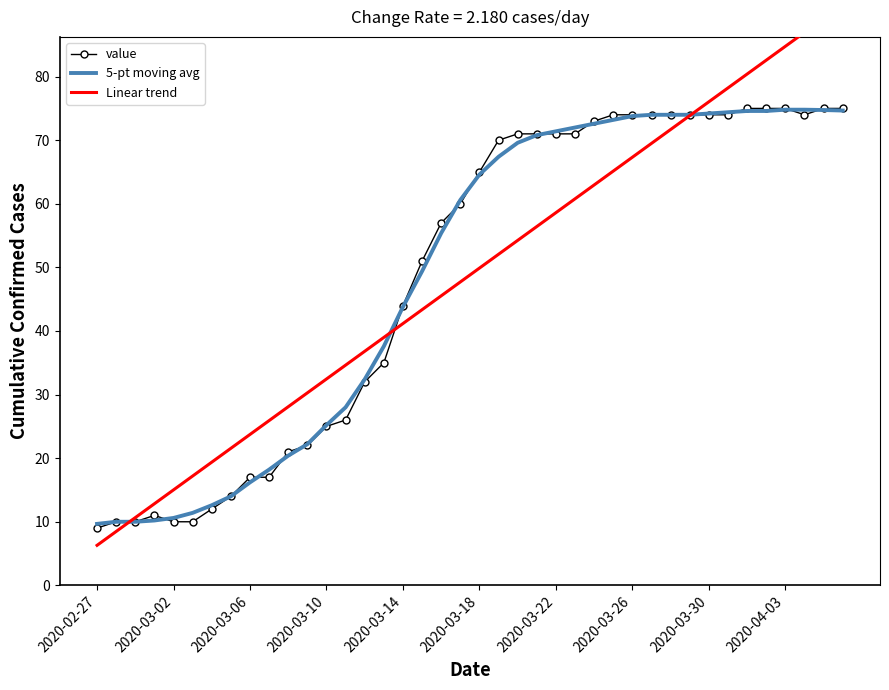

Reading left to right, what are all the values shown in this chart?

value: 9.0	10.0	10.0	11.0	10.0	10.0	12.0	14.0	17.0	17.0	21.0	22.0	25.0	26.0	32.0	35.0	44.0	51.0	57.0	60.0	65.0	70.0	71.0	71.0	71.0	71.0	73.0	74.0	74.0	74.0	74.0	74.0	74.0	74.0	75.0	75.0	75.0	74.0	75.0	75.0
5-pt moving avg: 9.7	10.0	10.0	10.2	10.6	11.4	12.6	14.0	16.2	18.2	20.4	22.2	25.2	28.0	32.4	37.6	43.8	49.4	55.4	60.6	64.6	67.4	69.6	70.8	71.4	72.0	72.6	73.2	73.8	74.0	74.0	74.0	74.2	74.4	74.6	74.6	74.8	74.8	74.8	74.7
Linear trend: 6.3	8.5	10.7	12.8	15.0	17.2	19.4	21.6	23.7	25.9	28.1	30.3	32.5	34.6	36.8	39.0	41.2	43.4	45.5	47.7	49.9	52.1	54.2	56.4	58.6	60.8	63.0	65.1	67.3	69.5	71.7	73.9	76.0	78.2	80.4	82.6	84.8	86.9	89.1	91.3